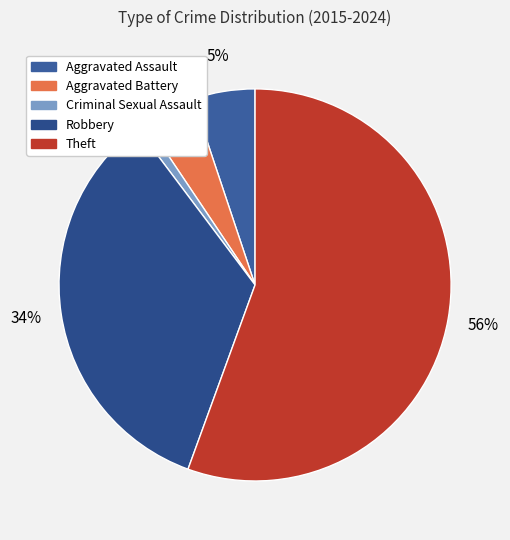

Rank the categories by value from lowest to highest.

Criminal Sexual Assault, Aggravated Battery, Aggravated Assault, Robbery, Theft